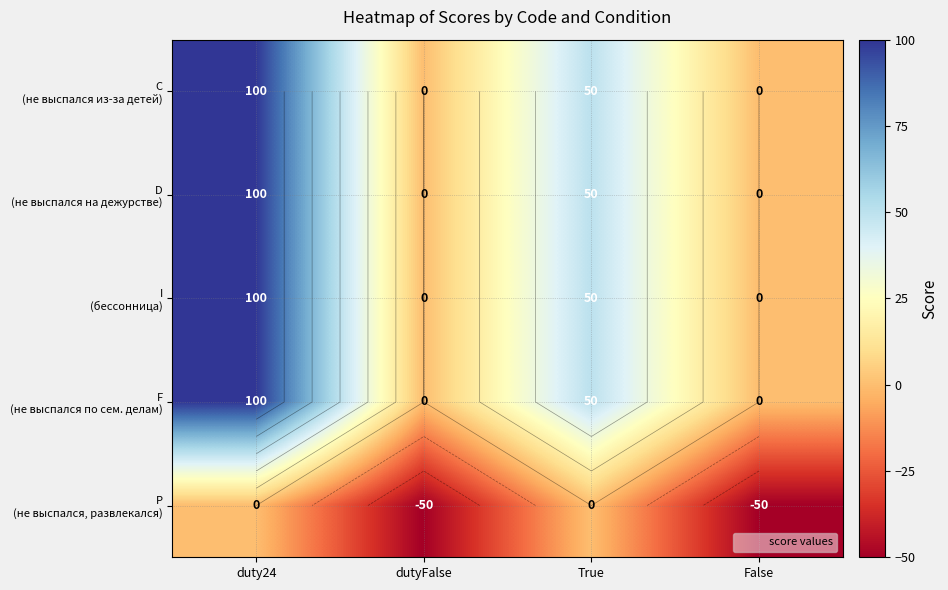

List the series in order of their peak value, highest first.

C (не выспался из-за детей), D (не выспался на дежурстве), I (бессонница), F (не выспался по сем. делам), P (не выспался, развлекался)